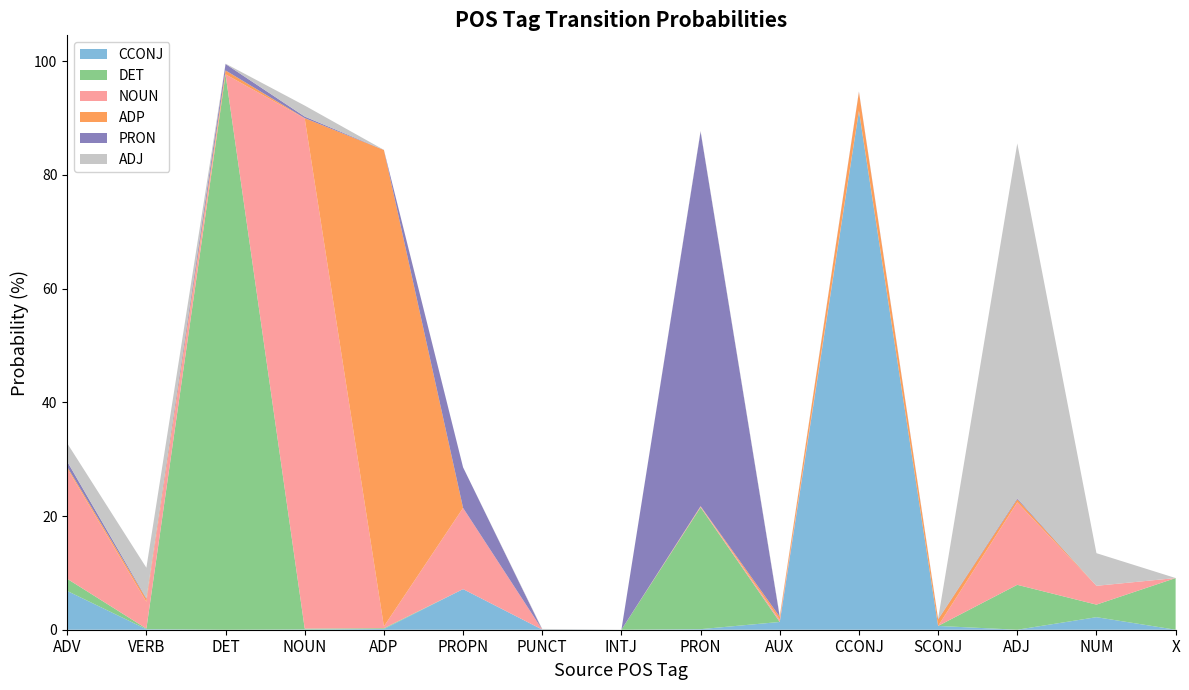

Reading left to right, list all the values displayed in this chart.

CCONJ: ADV=6.8	VERB=0.1	DET=0.0	NOUN=0.0	ADP=0.1	PROPN=7.1	PUNCT=0.0	INTJ=0.0	PRON=0.1	AUX=1.4	CCONJ=91.2	SCONJ=0.7	ADJ=0.0	NUM=2.2	X=0.0
DET: ADV=2.1	VERB=0.1	DET=97.7	NOUN=0.1	ADP=0.1	PROPN=0.0	PUNCT=0.0	INTJ=0.0	PRON=21.4	AUX=0.0	CCONJ=0.1	SCONJ=0.0	ADJ=7.9	NUM=2.2	X=9.1
NOUN: ADV=19.4	VERB=4.7	DET=0.0	NOUN=89.8	ADP=0.3	PROPN=14.3	PUNCT=0.0	INTJ=0.0	PRON=0.1	AUX=0.4	CCONJ=0.0	SCONJ=0.0	ADJ=14.5	NUM=3.3	X=0.0
ADP: ADV=0.3	VERB=0.5	DET=0.7	NOUN=0.0	ADP=83.8	PROPN=0.0	PUNCT=0.0	INTJ=0.0	PRON=0.0	AUX=0.5	CCONJ=3.3	SCONJ=1.1	ADJ=0.5	NUM=0.0	X=0.0
PRON: ADV=0.9	VERB=0.1	DET=1.1	NOUN=0.3	ADP=0.0	PROPN=7.1	PUNCT=0.0	INTJ=0.0	PRON=65.9	AUX=0.0	CCONJ=0.1	SCONJ=0.1	ADJ=0.2	NUM=0.0	X=0.0
ADJ: ADV=3.2	VERB=5.4	DET=0.1	NOUN=1.9	ADP=0.0	PROPN=0.0	PUNCT=0.1	INTJ=0.0	PRON=0.1	AUX=0.2	CCONJ=0.0	SCONJ=0.1	ADJ=62.4	NUM=5.7	X=0.0